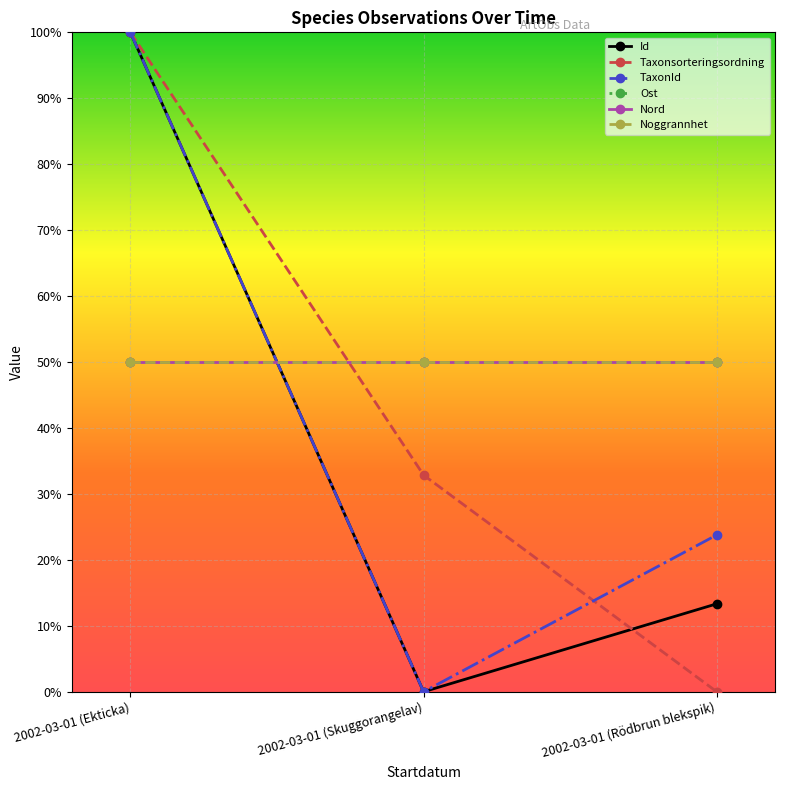

Does the chart have visible grid lines?

Yes